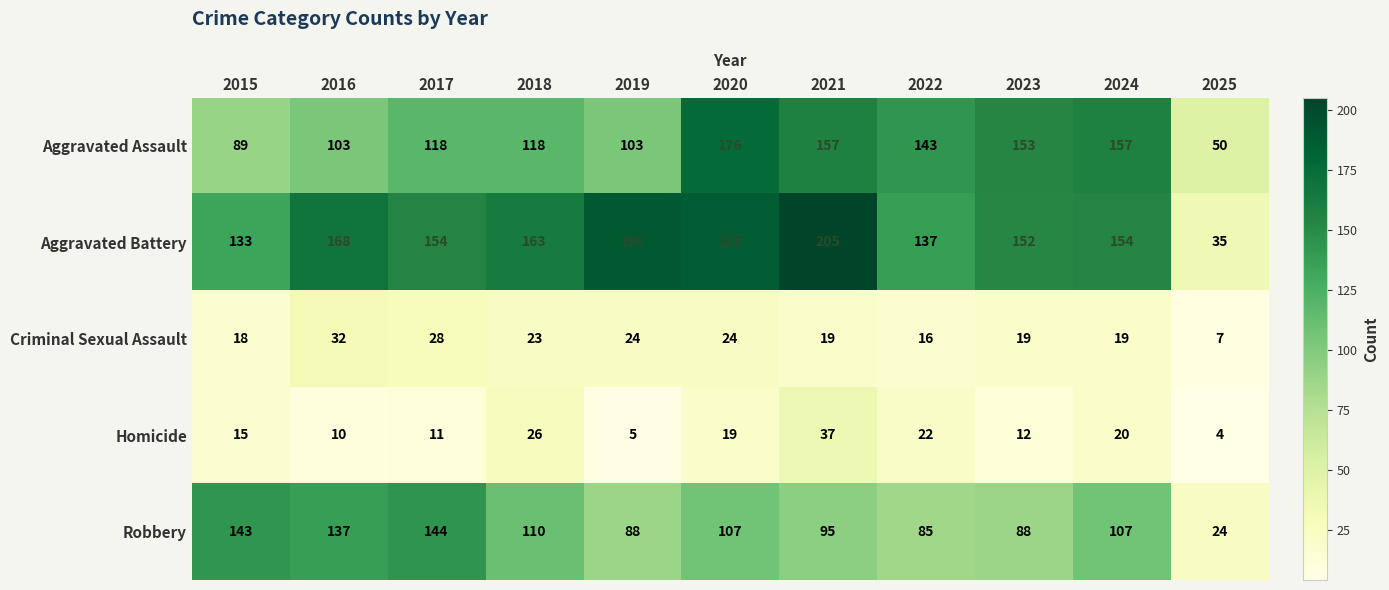

At which category is the sum across all series the highest?

2020